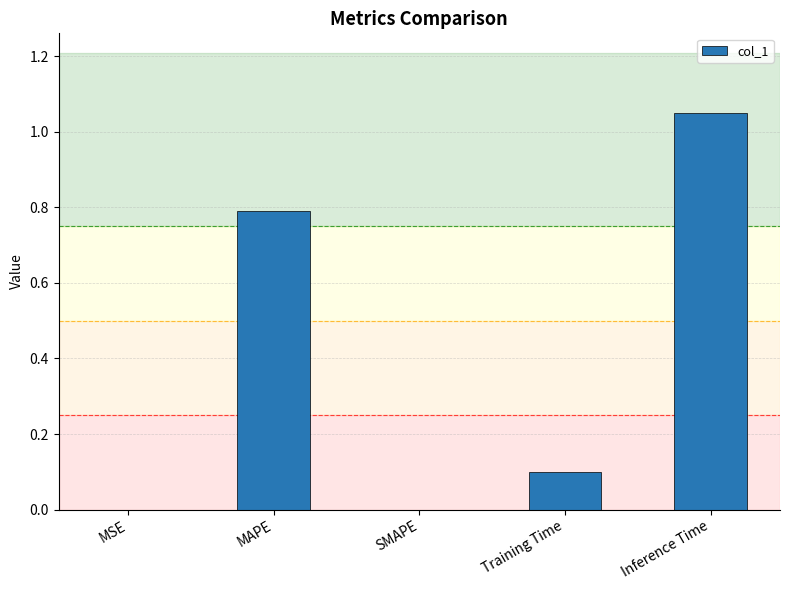

Are the bars grouped side by side (vs. stacked)?

No